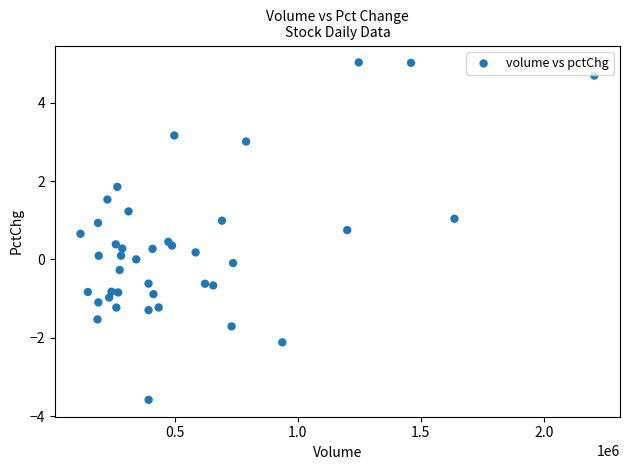

What is the range of Y values (max minus min)?

8.6